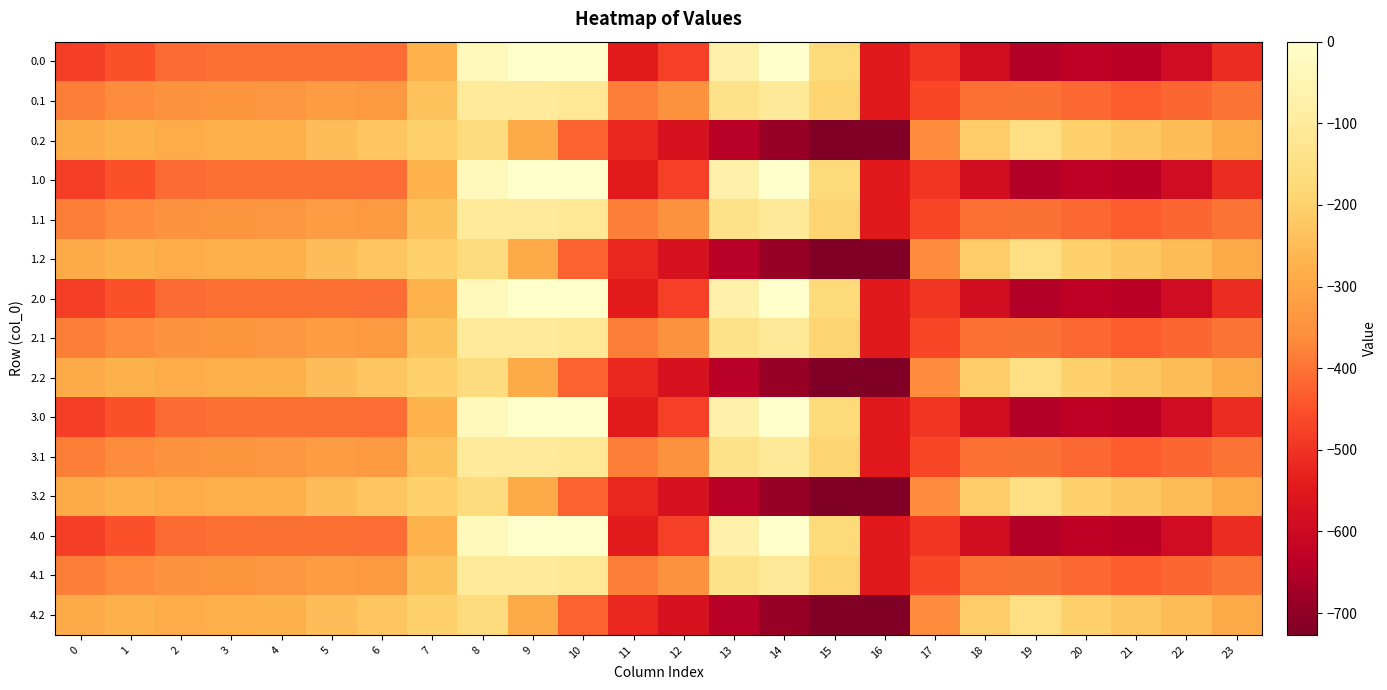

List the series in order of their peak value, lowest first.

0.2, 1.2, 2.2, 3.2, 4.2, 0.1, 1.1, 2.1, 3.1, 4.1, 0.0, 1.0, 2.0, 3.0, 4.0